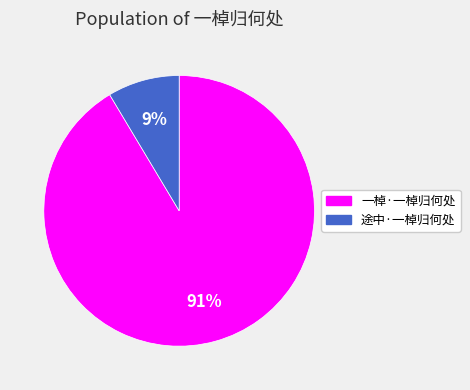

To the nearest percent, what is the average slice percentage?

50%